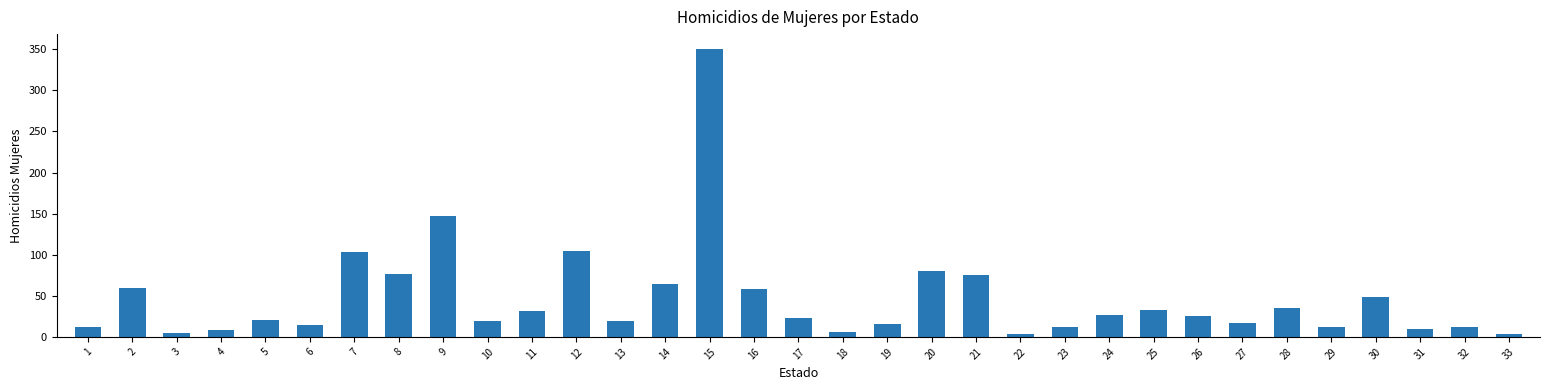

What is the maximum value shown in the chart?

351